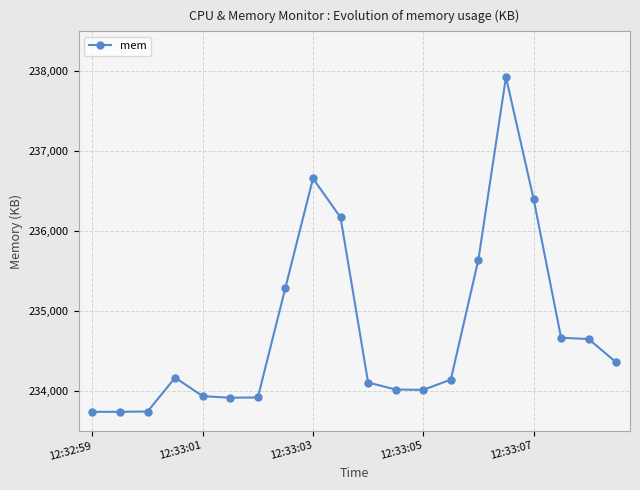

What is the difference between the maximum and minimum values?

4191